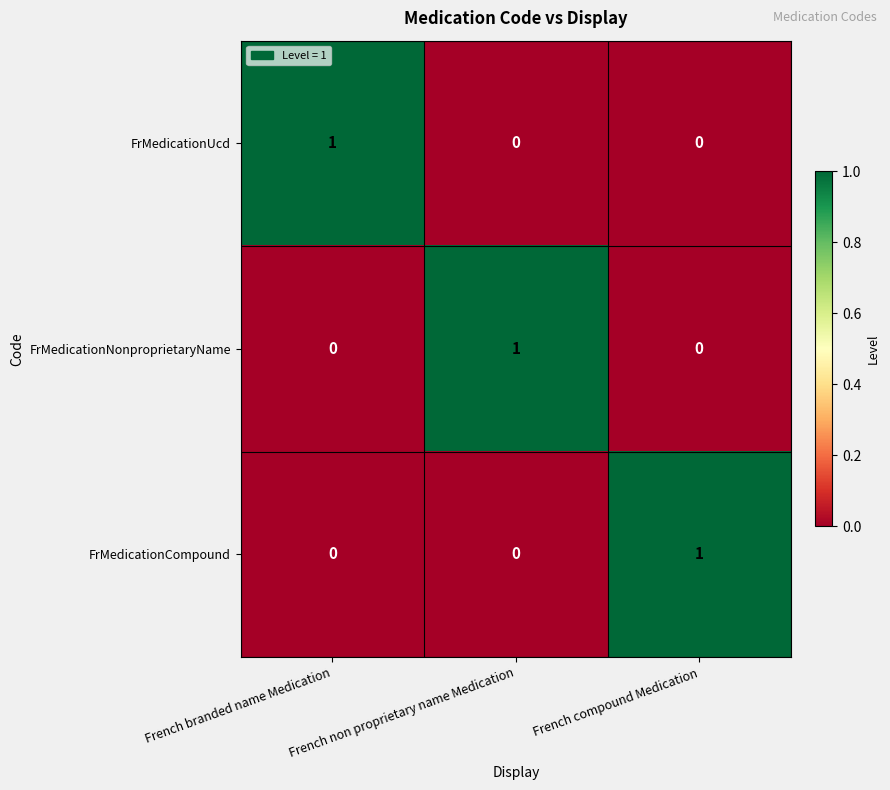

How many FrMedicationNonproprietaryName values are between 0 and 1?

3